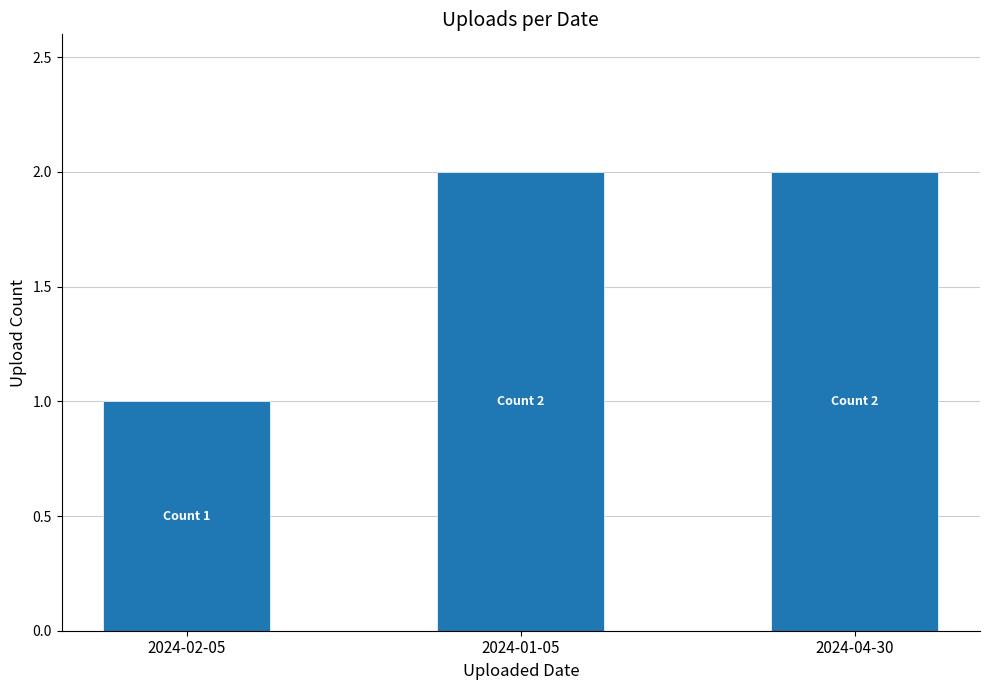

The value at 2024-02-05 is 2. True or false?

False